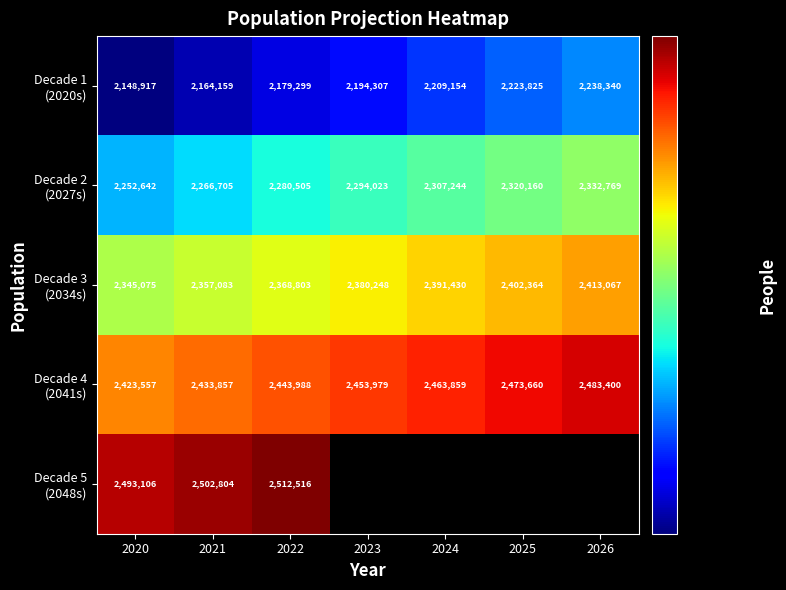

The Decade 4 (2041s) series shows 1526072.1 at 2025. True or false?

False